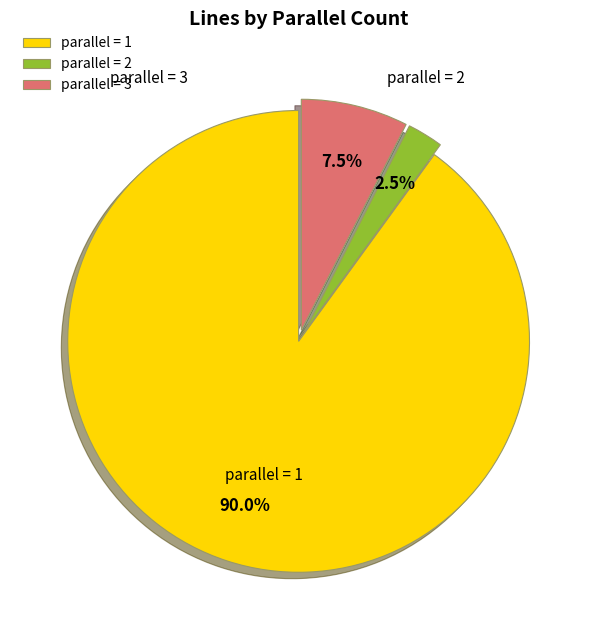

Do parallel = 2 and parallel = 1 together represent more than half of the pie?

Yes